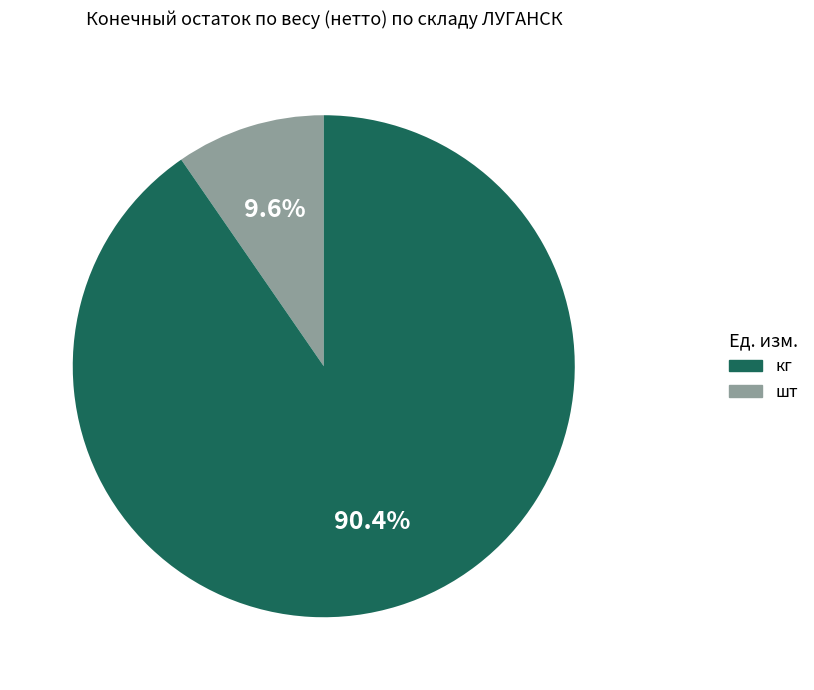

Does any single category account for the majority?

Yes